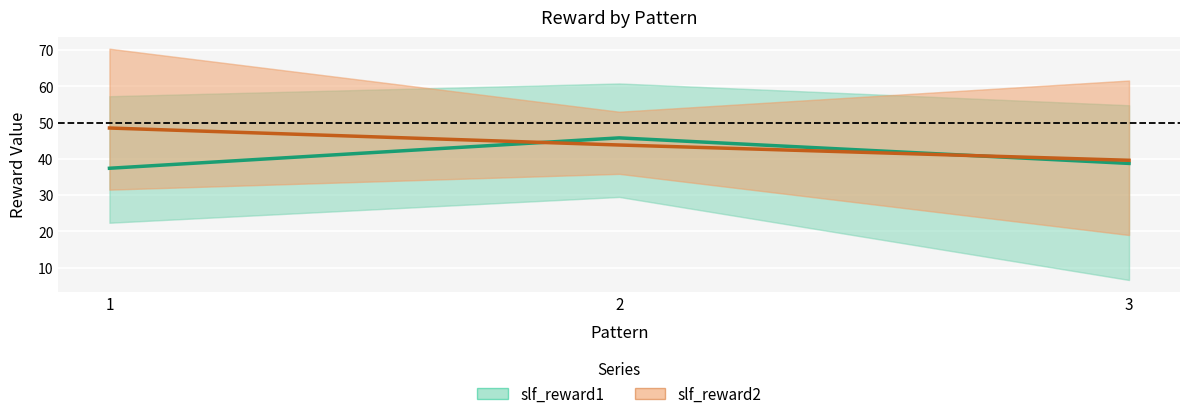

What is the spread (max minus min) of values at 2?

2.0